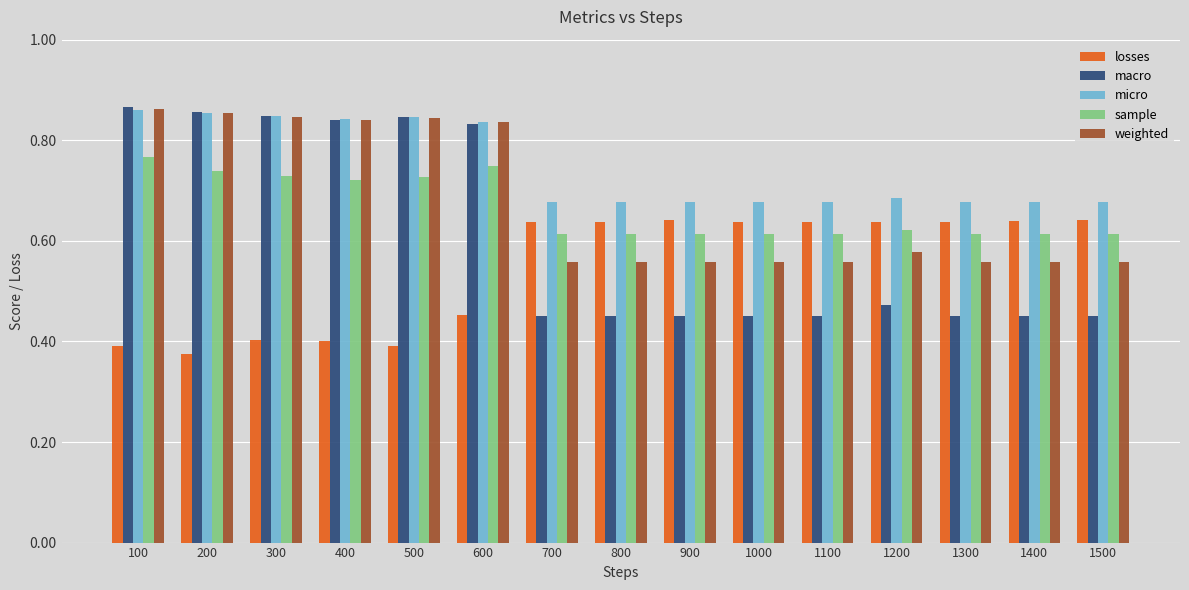

Is it true that losses equals 0.4 at 500?

True